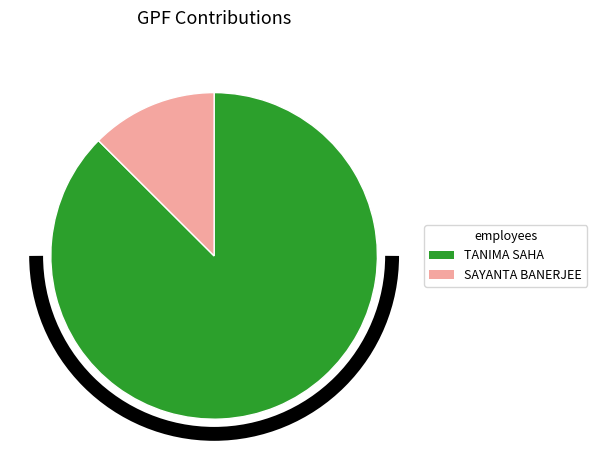

True or false: TANIMA SAHA accounts for 87% of the total.

True